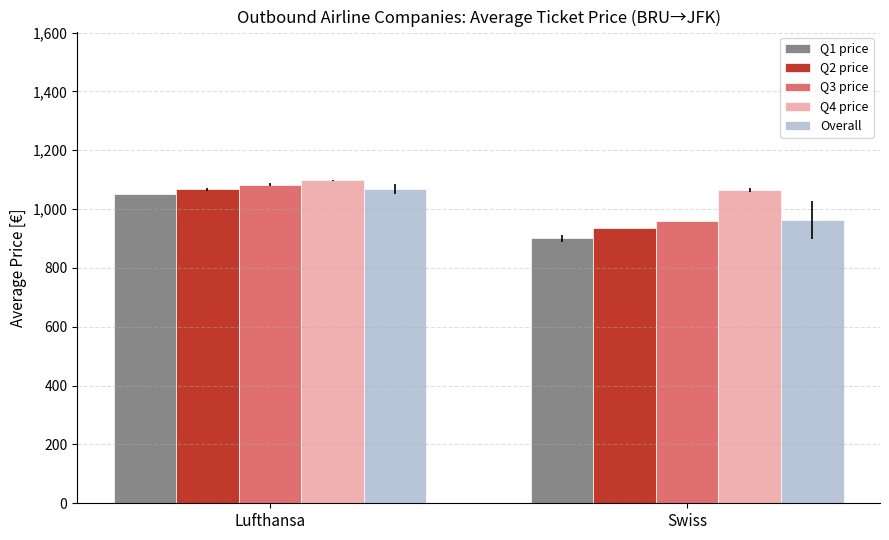

The value of Q2 price at Swiss is 1568.2. True or false?

False